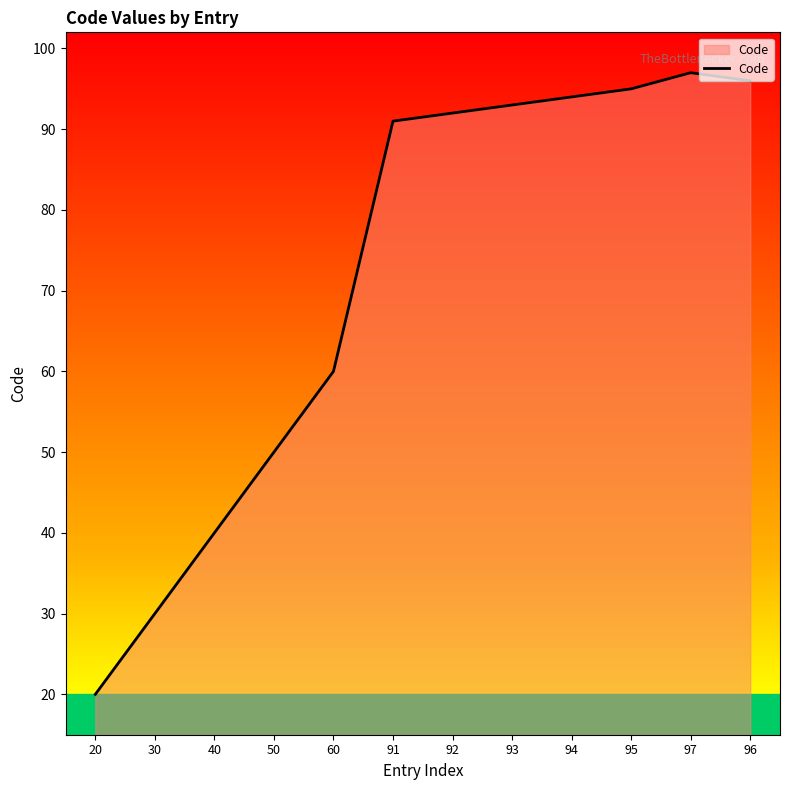

What is the maximum value shown in the chart?

97